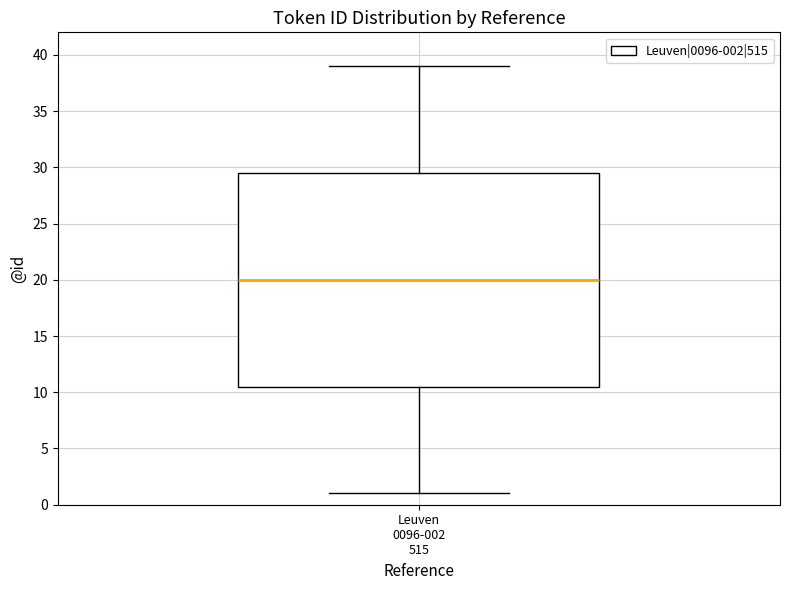

Transcribe this box plot: give where the median line is, the range the box spans, and where the two whiskers end, as read against the y-axis. The values are not printed on the chart, so give them approximately, as read against the axis.

median 20.0, box 10.5 to 29.5, whiskers 1.0 to 39.0